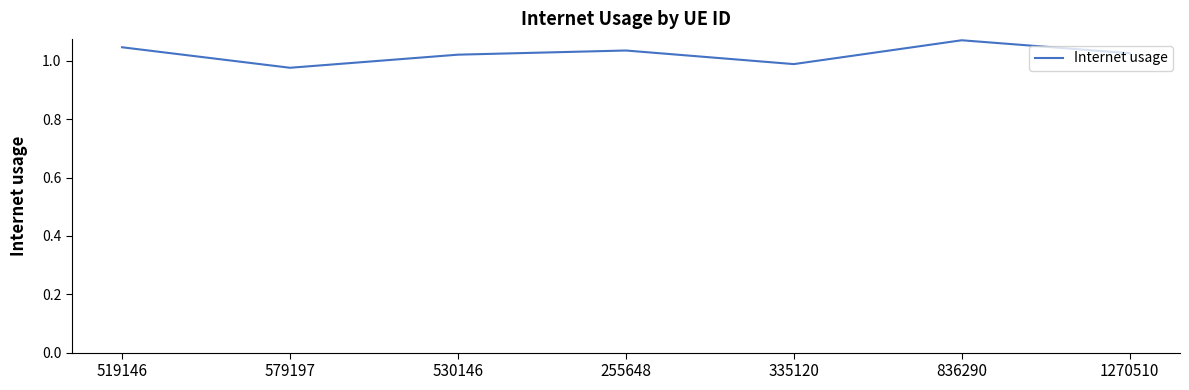

What is the sum of the values at 519146 and 836290?

2.1